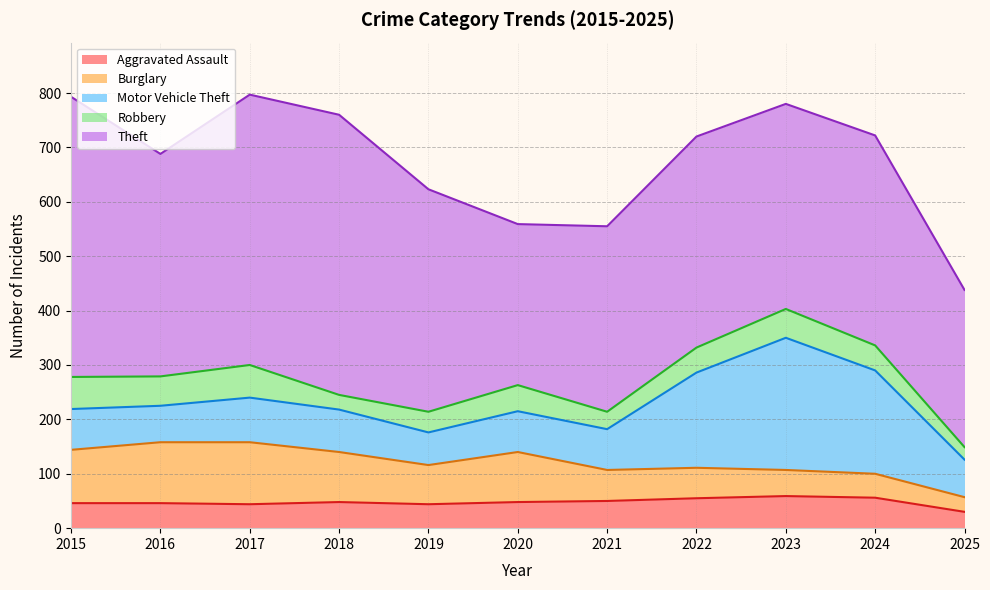

The Robbery series shows 55 at 2019. True or false?

False